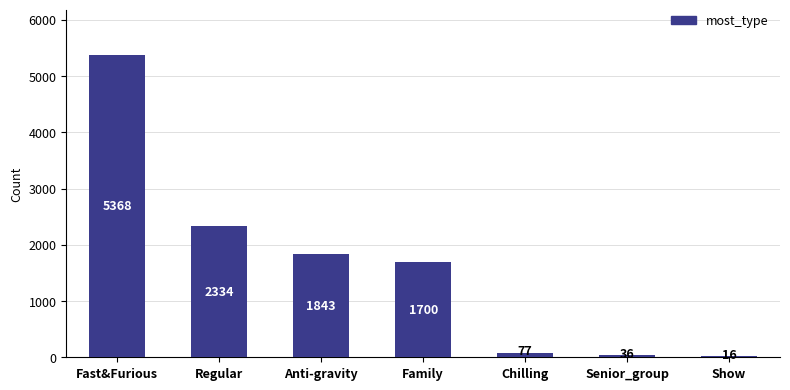

Reading left to right, what are all the values shown in this chart?

Fast&Furious=5368	Regular=2334	Anti-gravity=1843	Family=1700	Chilling=77	Senior_group=36	Show=16